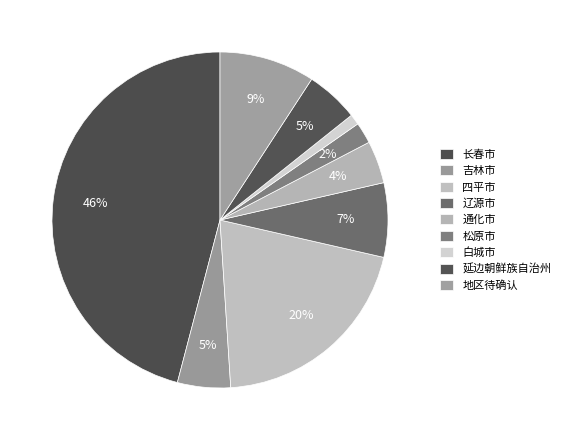

Is there a majority slice in this chart?

No